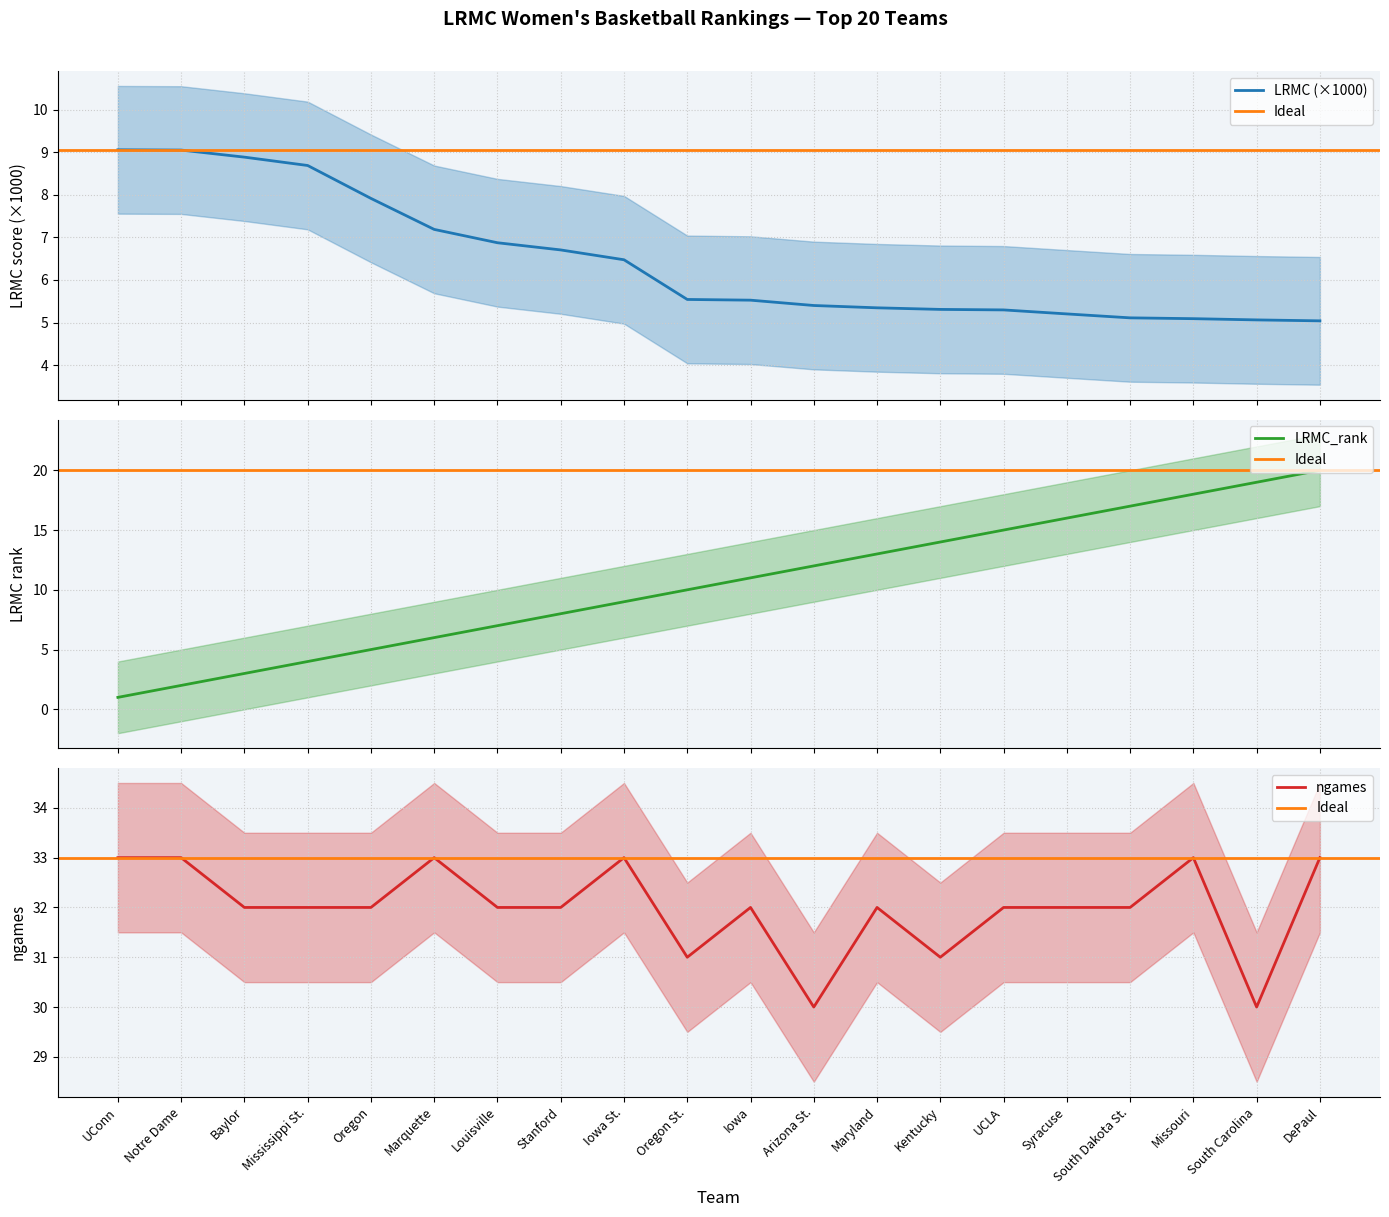

What is the lowest value of the LRMC (×1000) series?

5.0